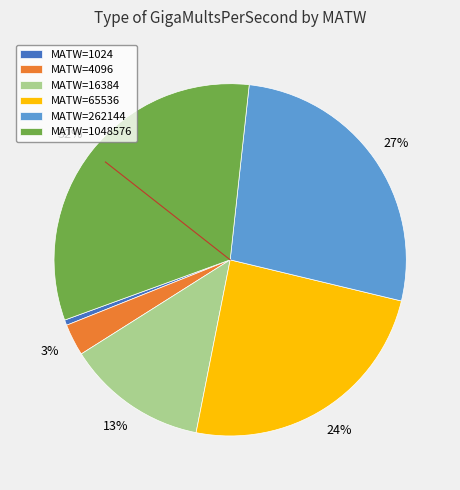

Combined, do MATW=1048576 and MATW=262144 account for over 50%?

Yes